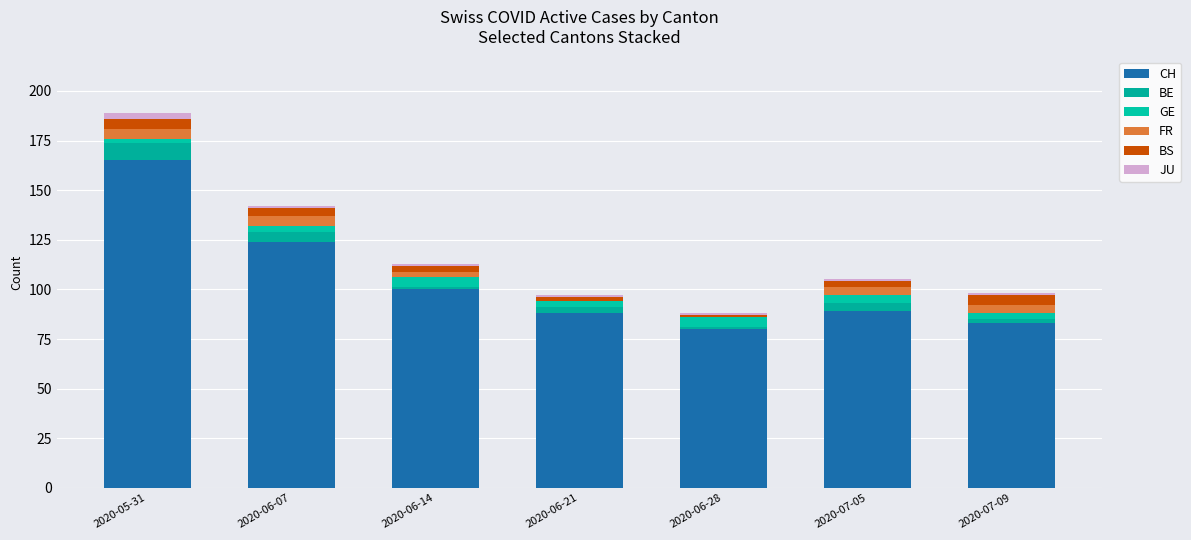

Does the chart contain stacked bars?

Yes